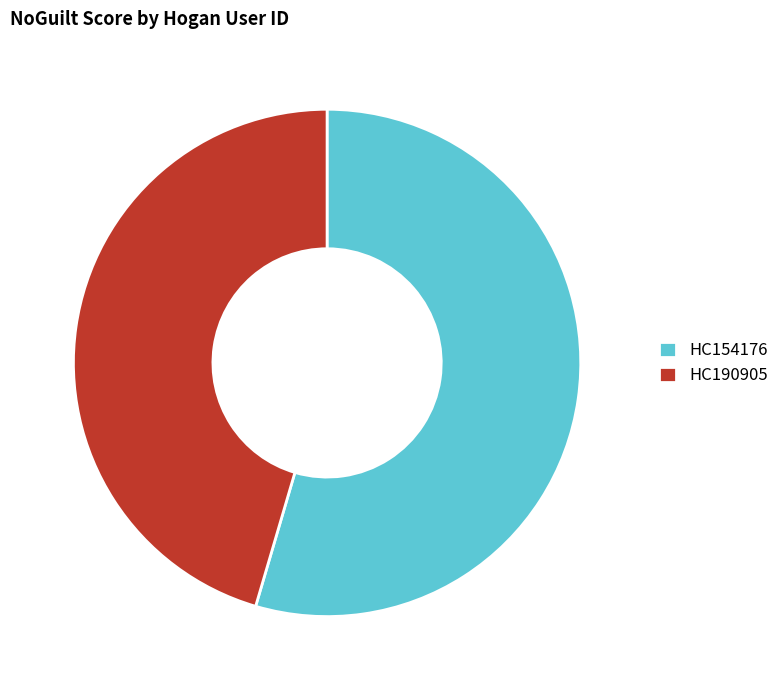

Does HC154176 account for over 50% of the chart?

Yes